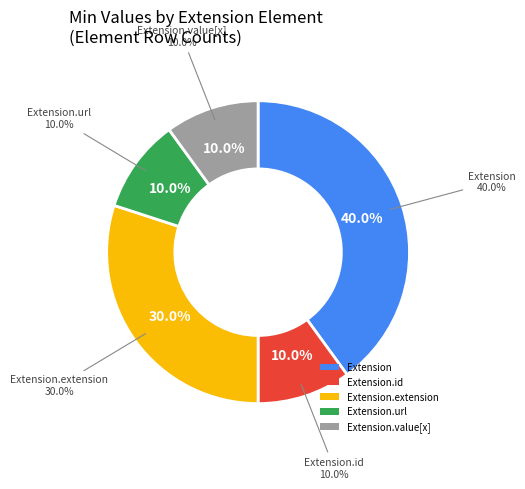

Count the number of slices in the pie.

5